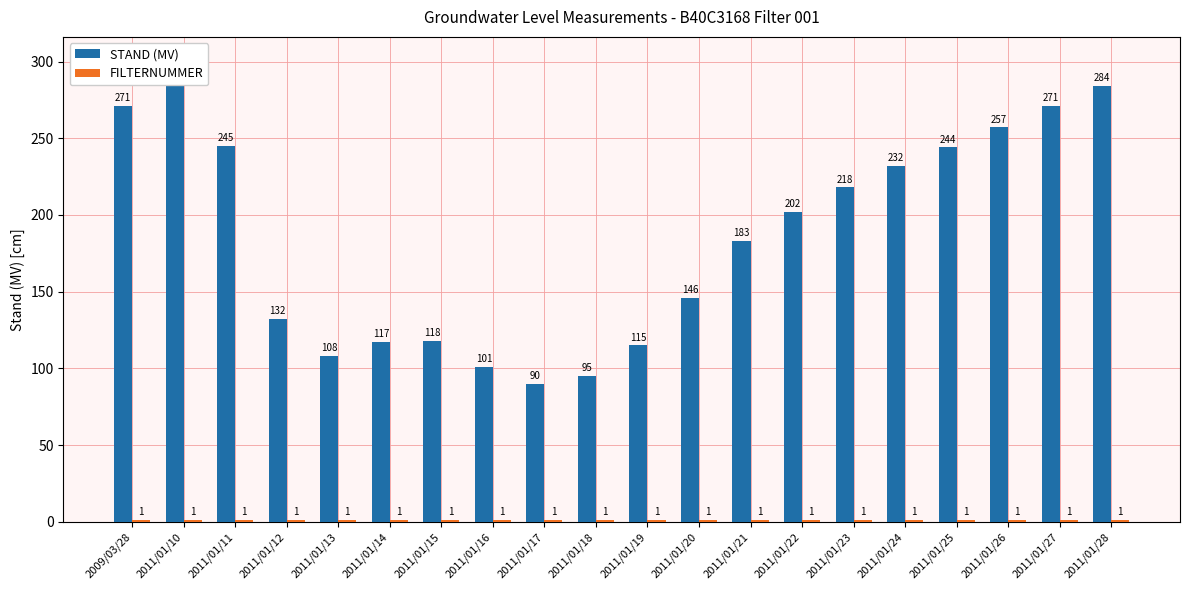

Read the STAND (MV) value at 2011/01/17.

90